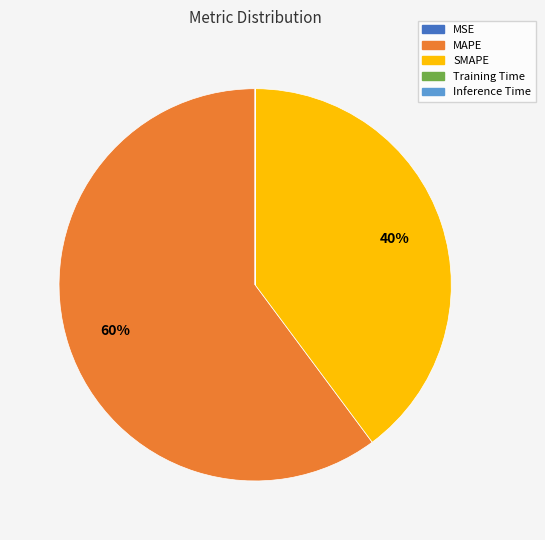

What percentage is the SMAPE slice, to the nearest percent?

40%